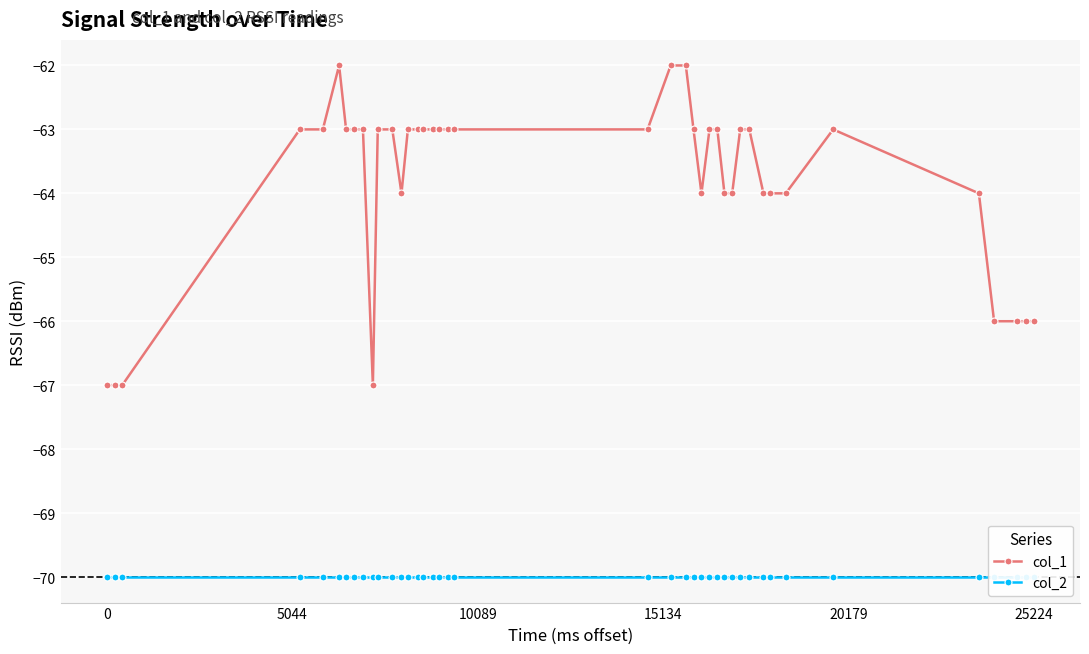

True or false: col_2 and col_1 cross at least once.

False